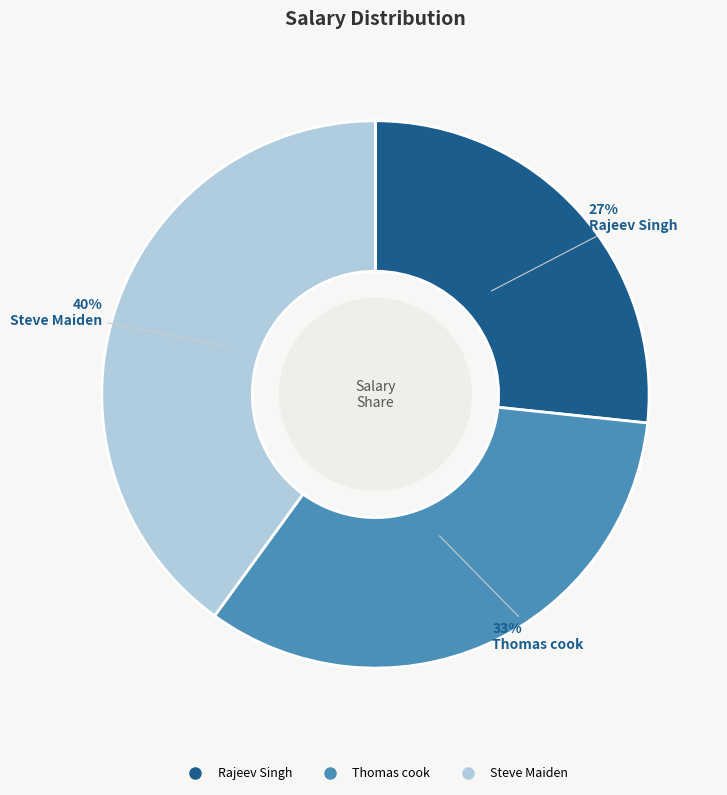

What is the smallest slice in the pie chart?

Rajeev Singh